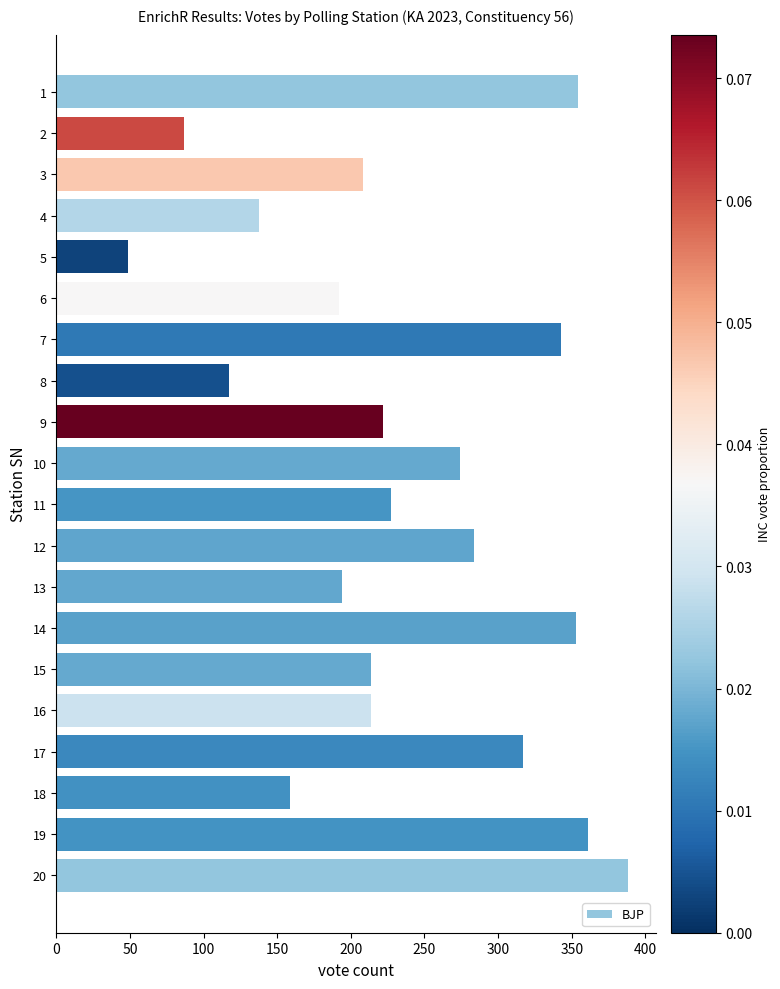

What is the smallest value displayed?

49